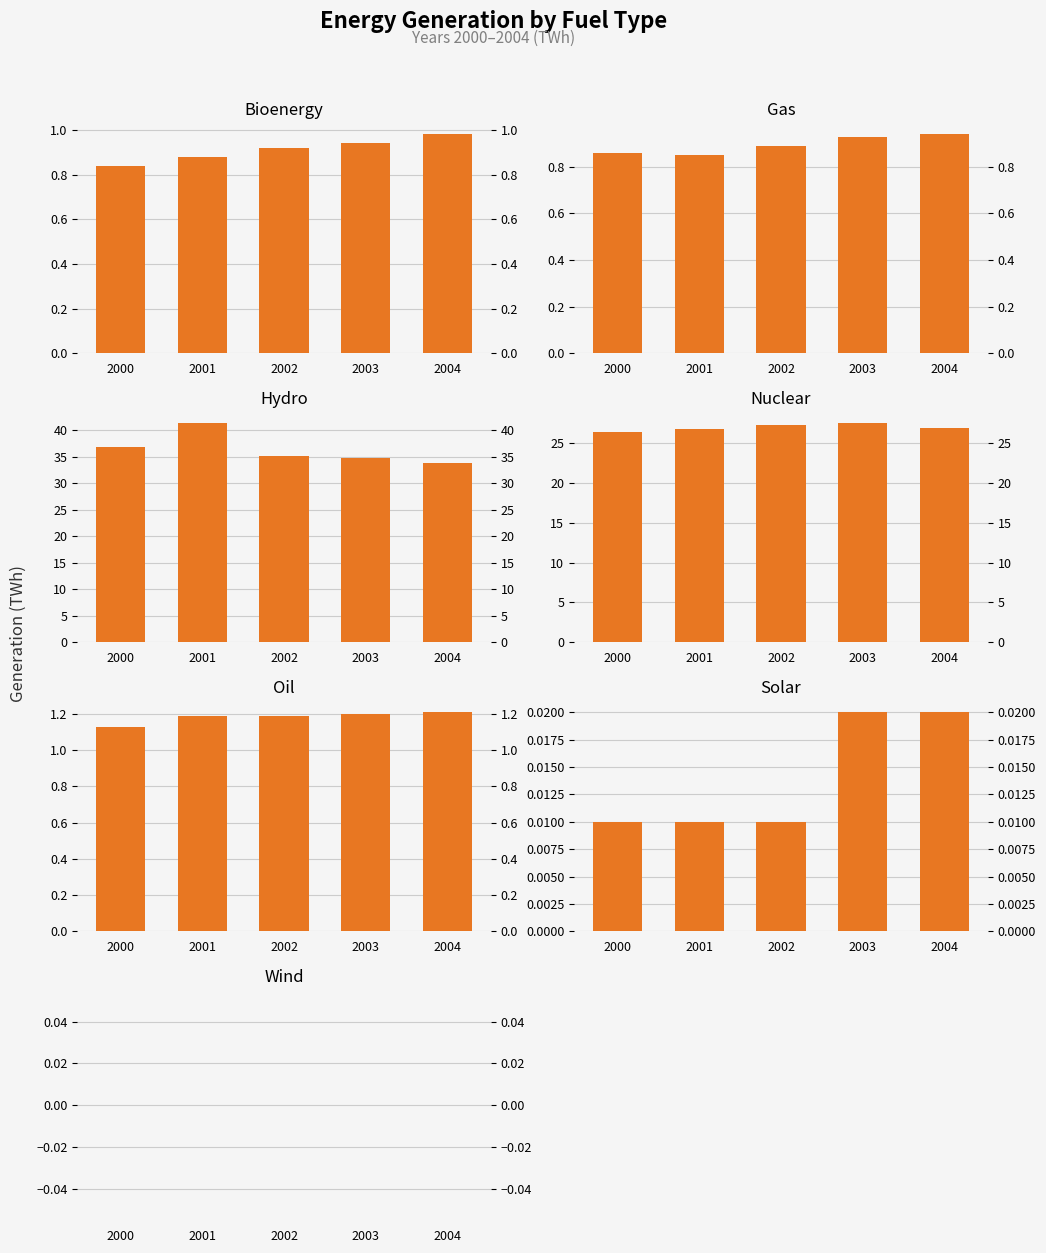

Which category has the lowest value in the oil series?

2000